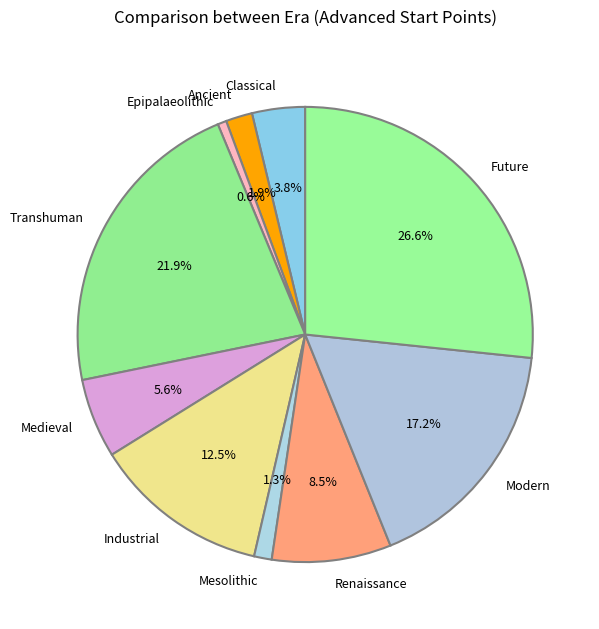

How much of the chart is everything except Ancient?

98.1%